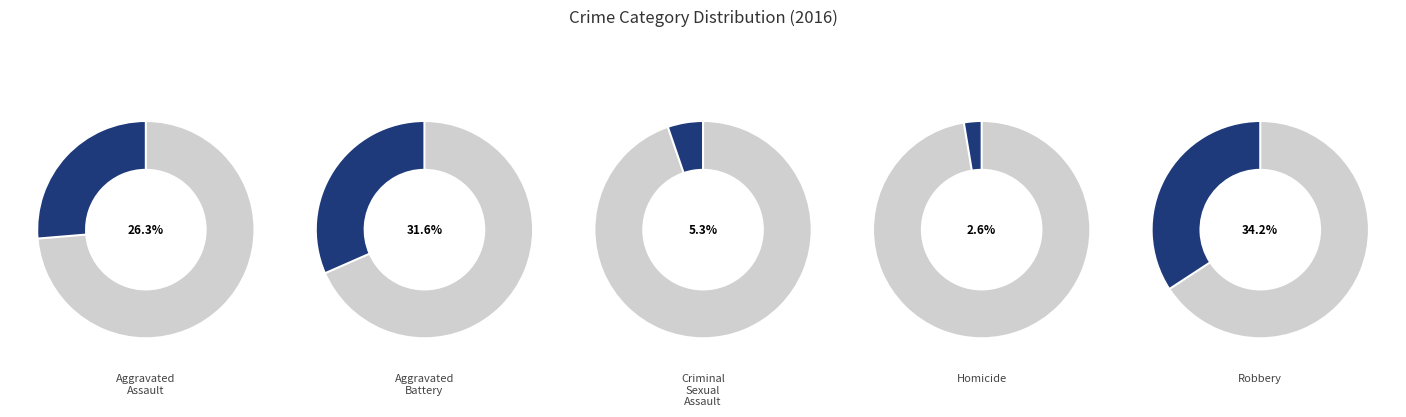

Does Homicide represent more than half of the total?

No